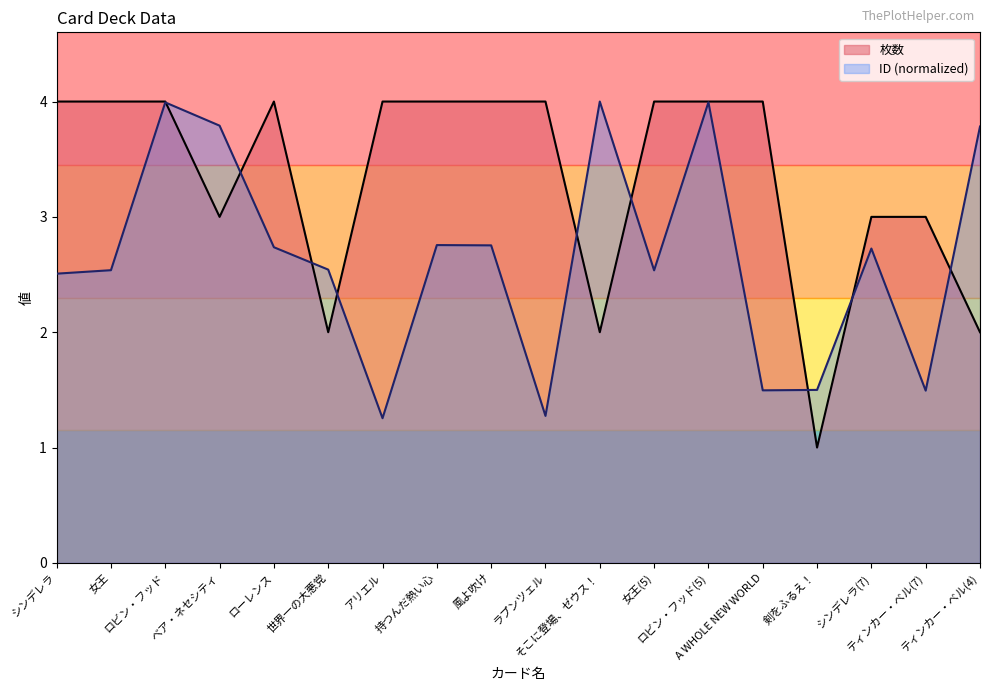

What is the minimum value shown in the chart?

1.0